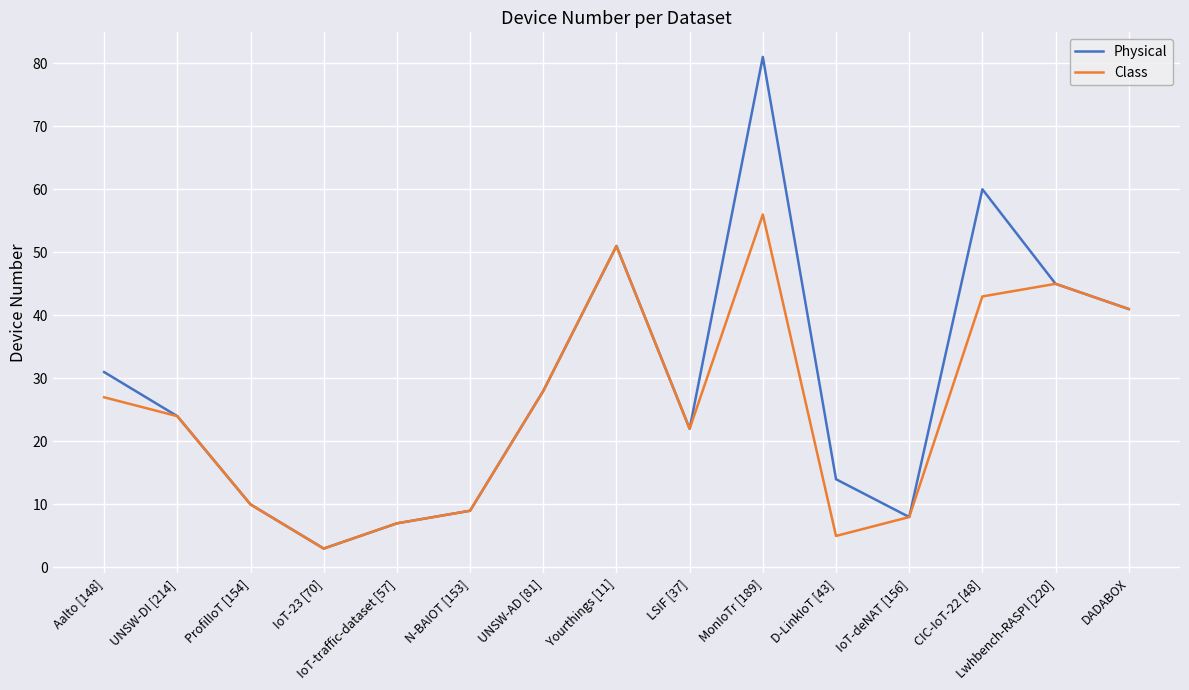

At which category is the sum across all series the highest?

MonIoTr [189]